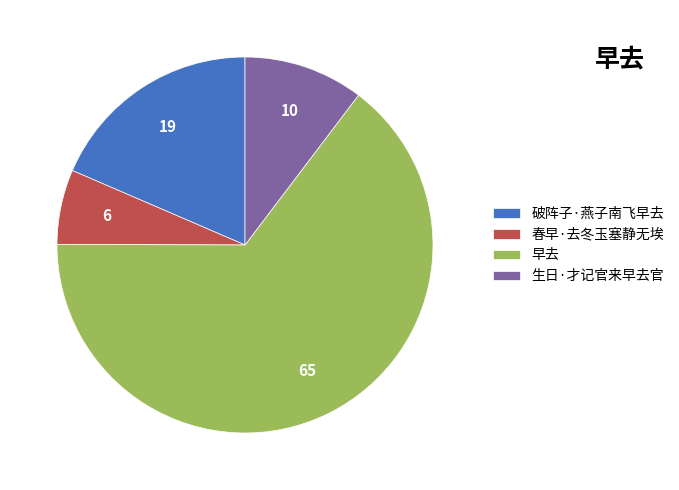

Which slice is the largest?

早去